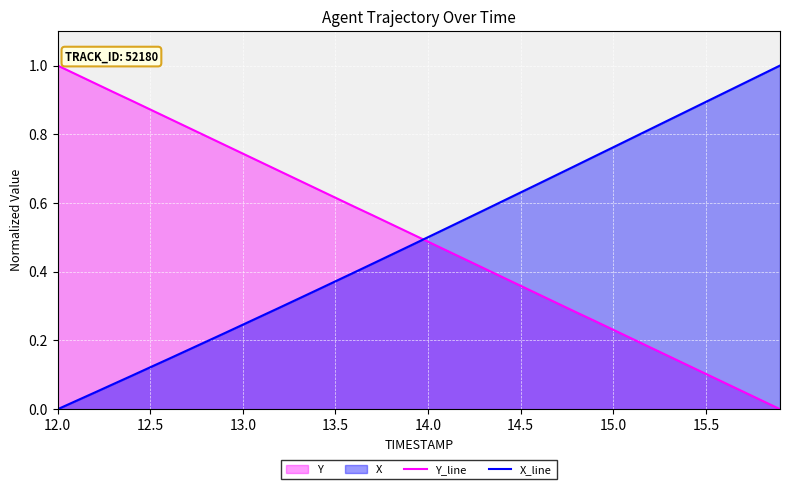

What is the sum of all Y_line values?

20.0